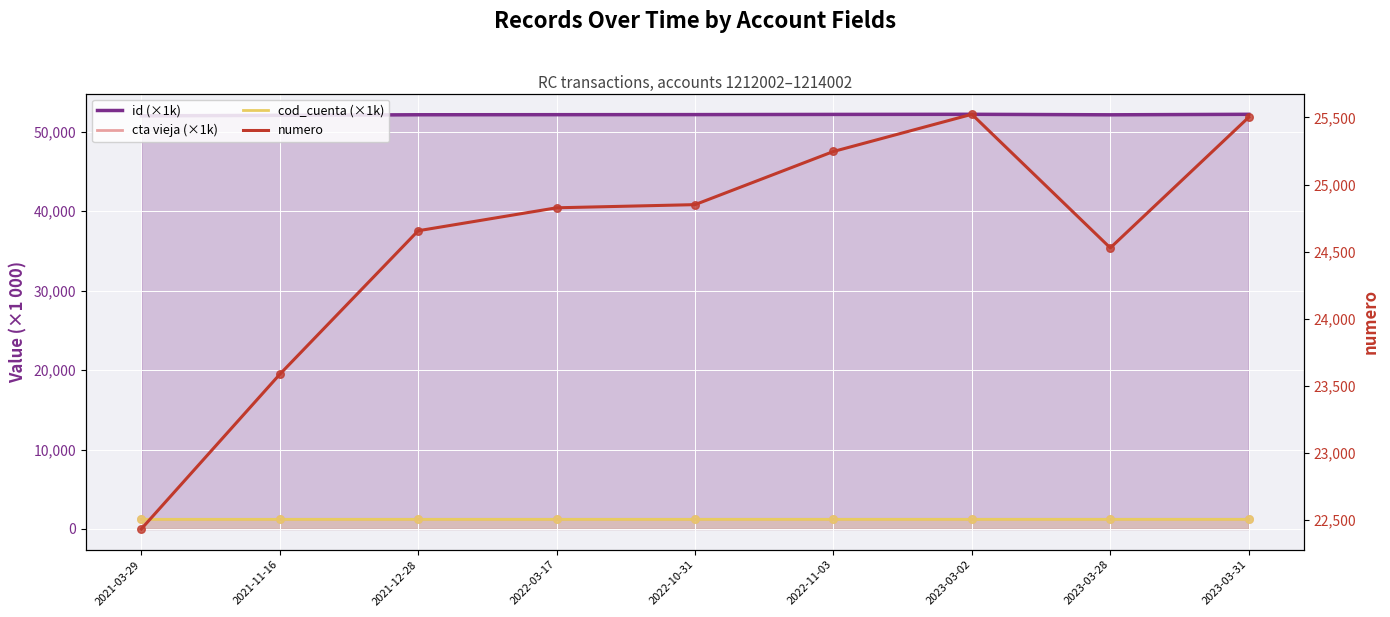

At how many categories does at least one series exceed 24981?

9